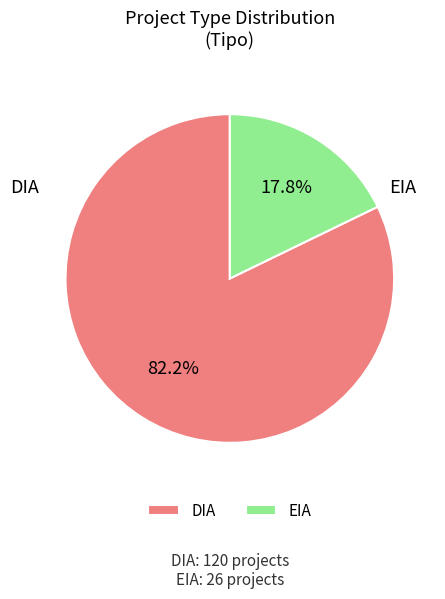

To the nearest percent, what is the average slice percentage?

50%